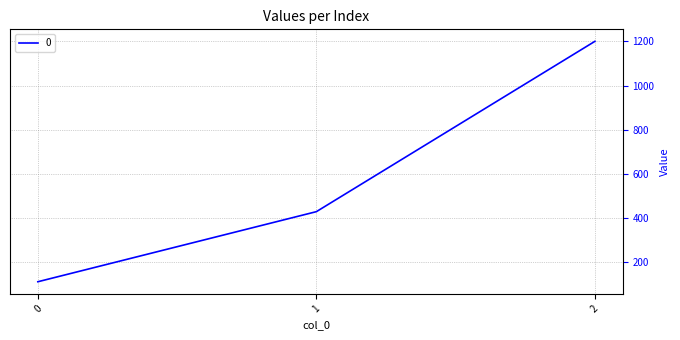

List the labels in order of value, largest first.

2, 1, 0